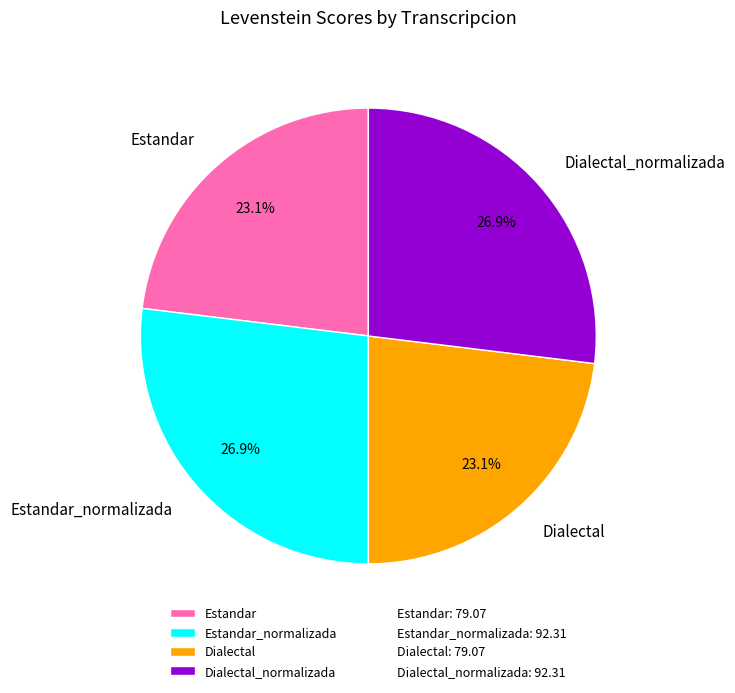

Approximately how many times larger is the value at Estandar compared to Estandar_normalizada?

0.9